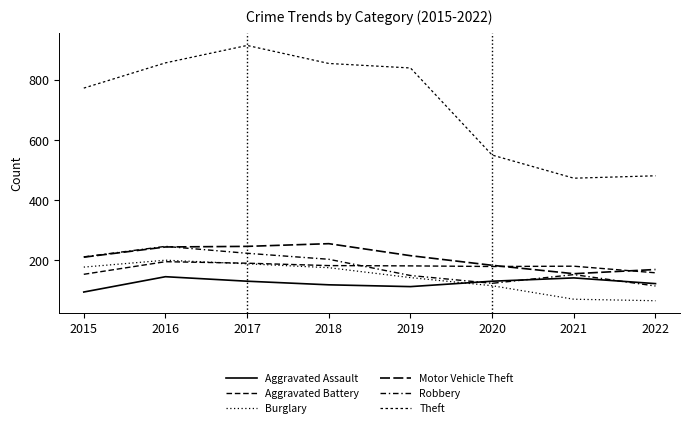

How many interior local peaks does the Robbery series have?

2